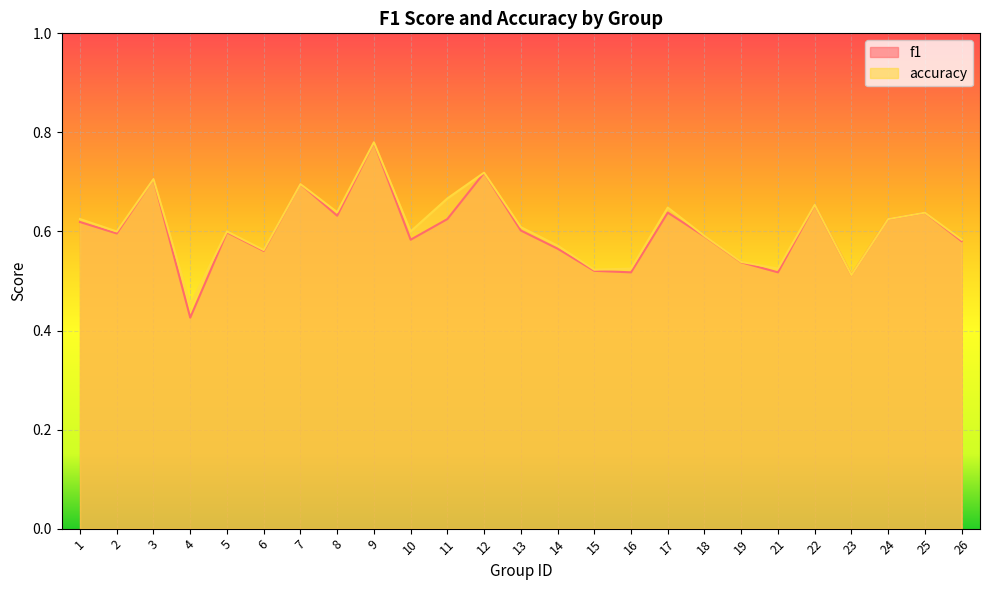

Is the value of f1 at 26 greater than the value of accuracy at 9?

No